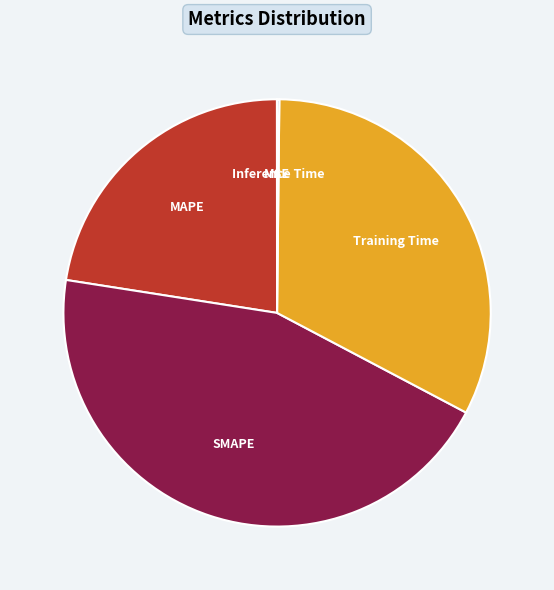

True or false: Training Time accounts for 33% of the total.

True